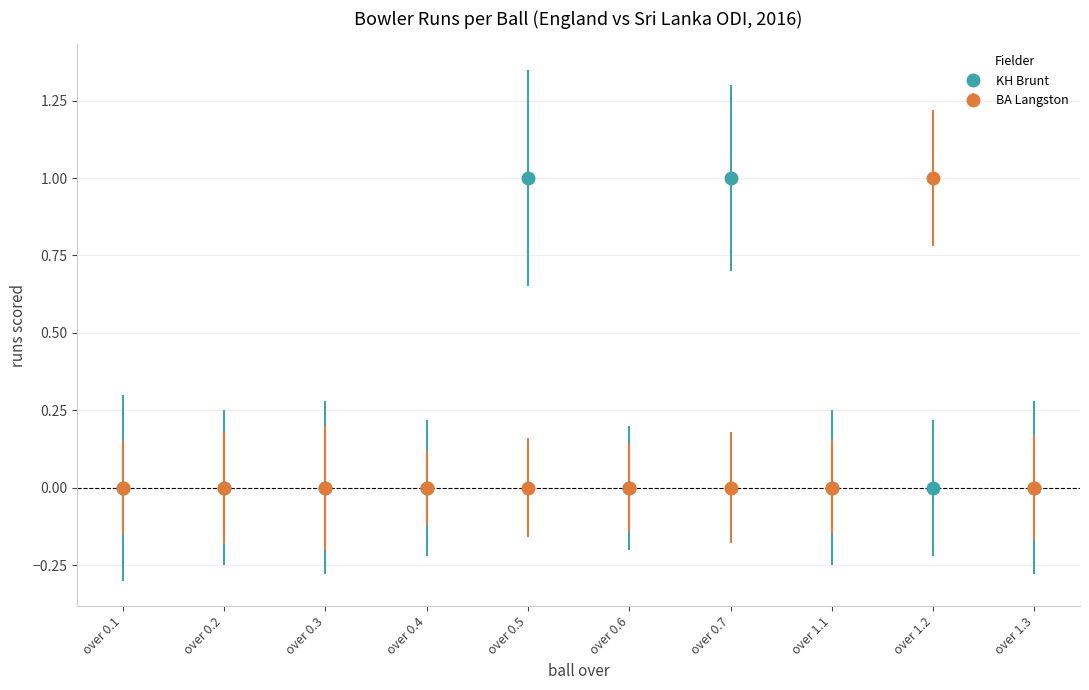

List the series in order of their overall mean, lowest first.

BA Langston, KH Brunt